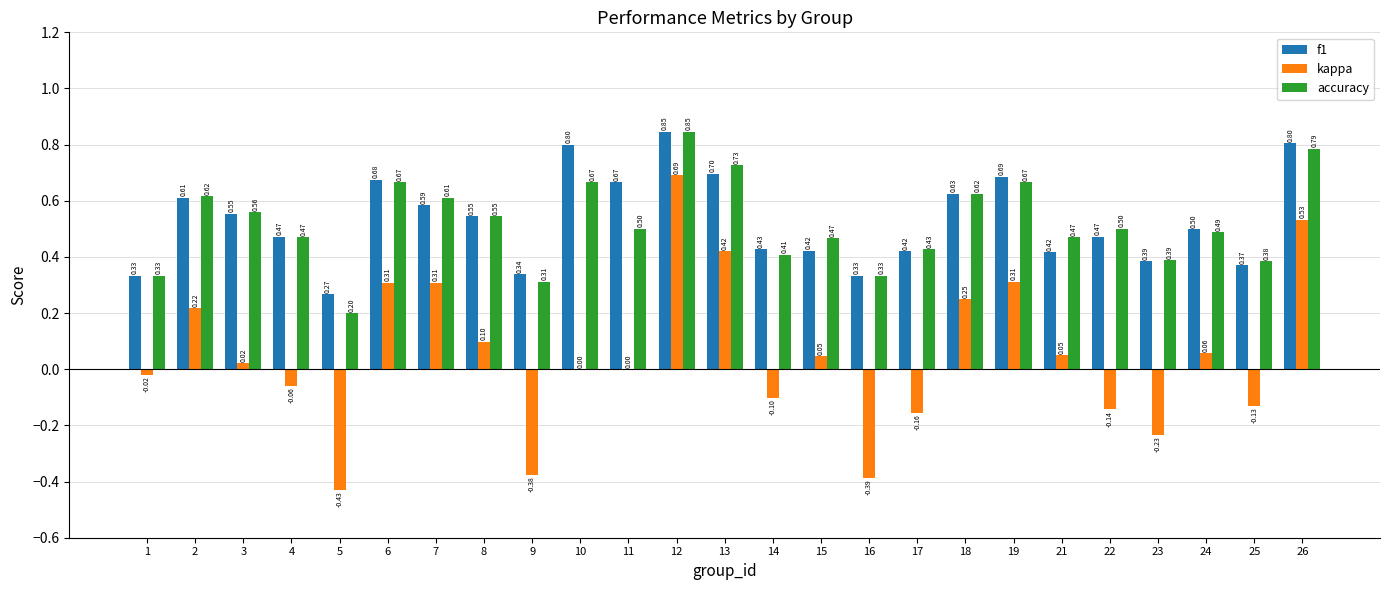

What is the sum of all f1 values?

13.3